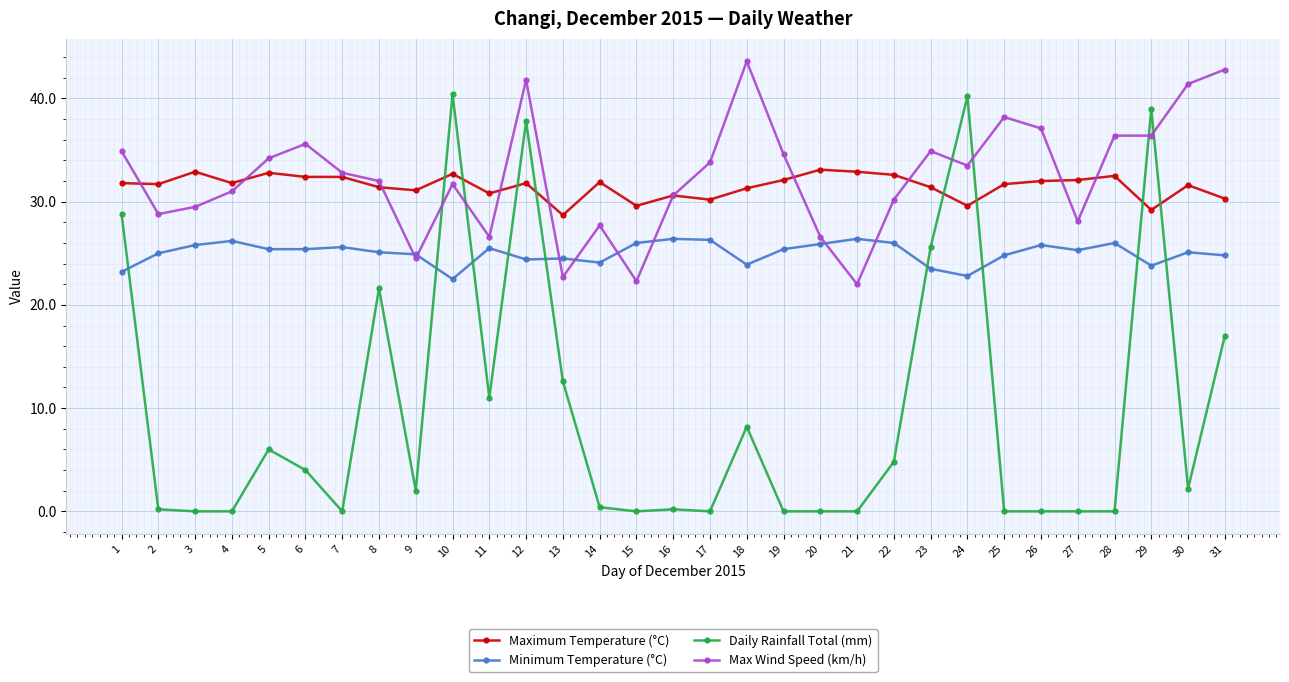

Is the value of Minimum Temperature (°C) at 27 greater than the value of Daily Rainfall Total (mm) at 20?

Yes